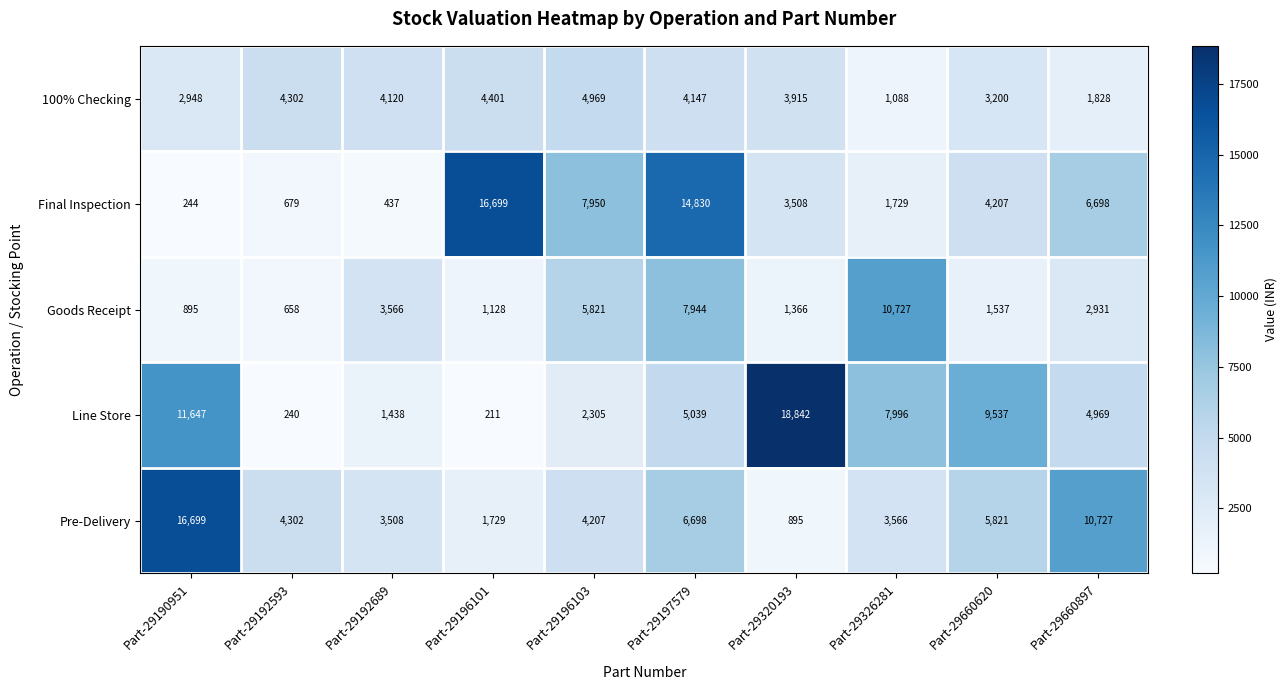

Which series has the largest range (max minus min)?

Line Store